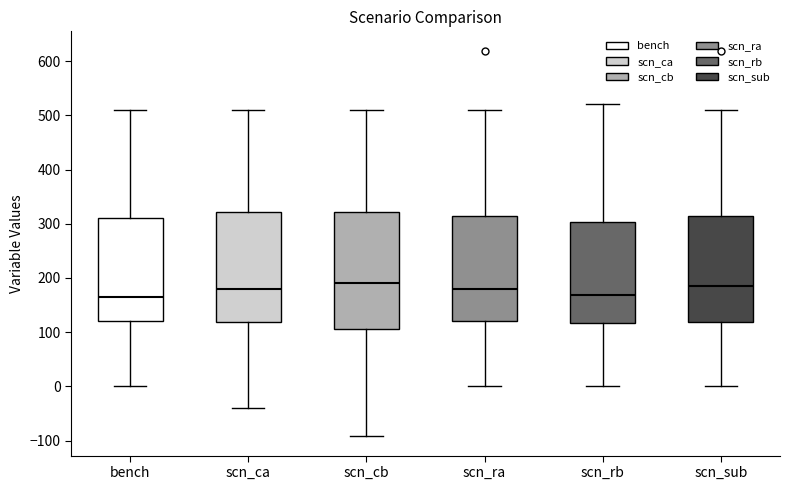

Reading left to right, read every box against the y-axis: the position of its median line, the range the box covers, and the ends of its whiskers. The values are not printed on the chart, so give them approximately, as read against the axis.

bench: median 170, box 120 to 310, whiskers 0 to 510
scn_ca: median 180, box 120 to 320, whiskers -40 to 510
scn_cb: median 190, box 110 to 320, whiskers -90 to 510
scn_ra: median 180, box 120 to 310, whiskers 0 to 510
scn_rb: median 170, box 120 to 300, whiskers 0 to 520
scn_sub: median 180, box 120 to 310, whiskers 0 to 510